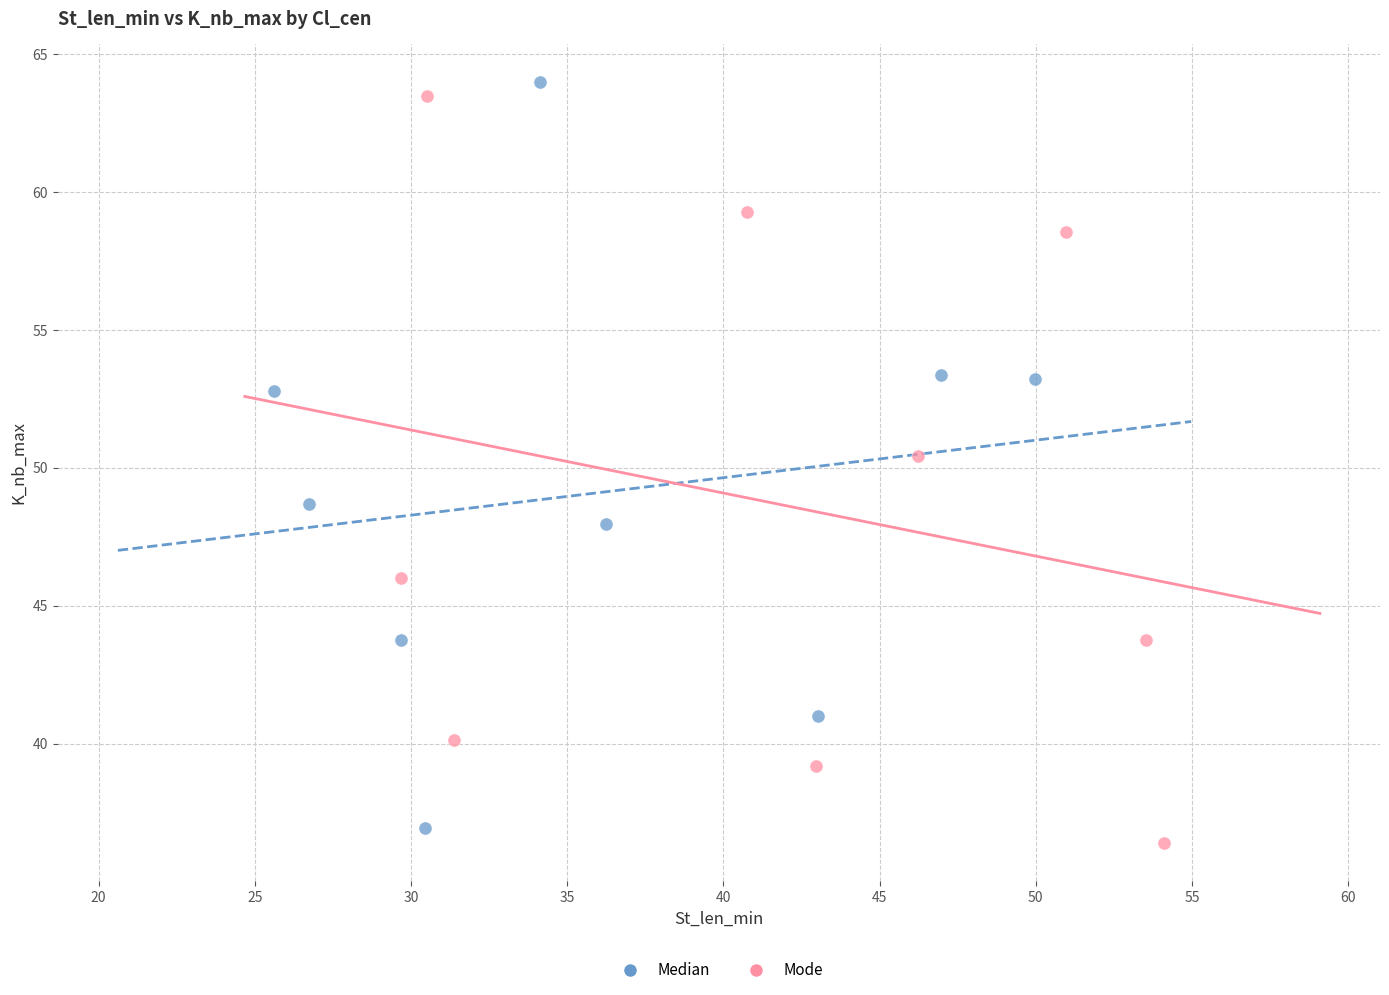

Which series reaches the minimum Y coordinate?

Mode